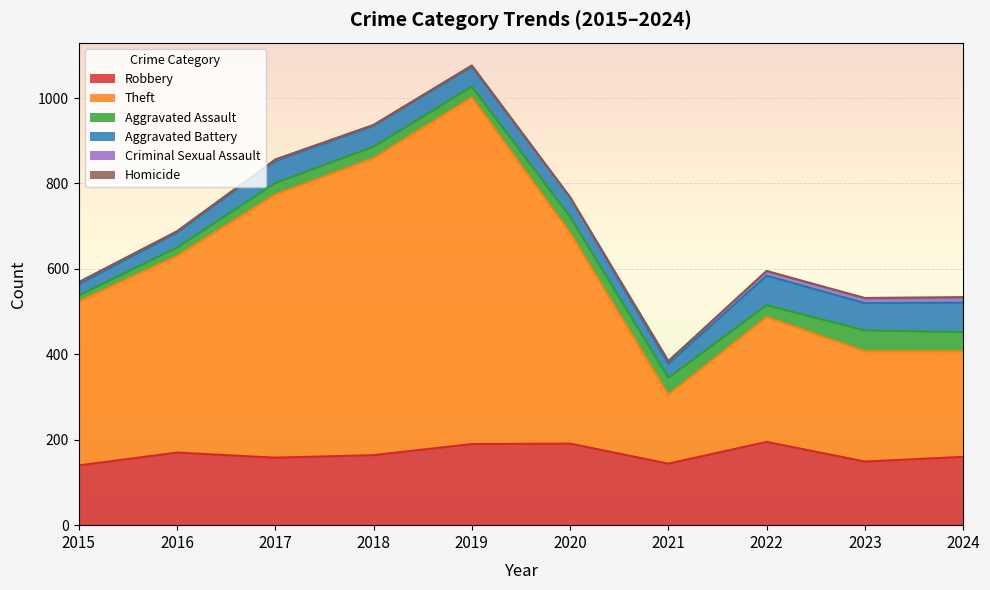

At which label does Robbery reach its peak?

2022